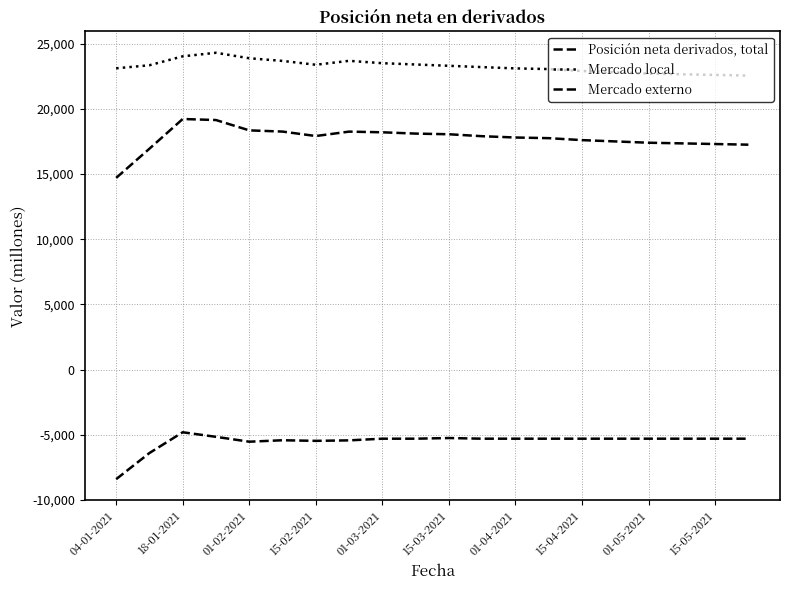

Reading left to right, extract all data points from this chart.

Posición neta derivados, total: 14703	16942	19220	19140	18348	18255	17914	18252	18200	18100	18050	17900	17800	17750	17600	17500	17400	17350	17300	17250
Mercado local: 23108	23342	24027	24299	23879	23675	23380	23681	23500	23400	23300	23200	23100	23050	22900	22800	22700	22650	22600	22550
Mercado externo: -8405	-6400	-4807	-5158	-5531	-5420	-5466	-5429	-5300	-5300	-5250	-5300	-5300	-5300	-5300	-5300	-5300	-5300	-5300	-5300